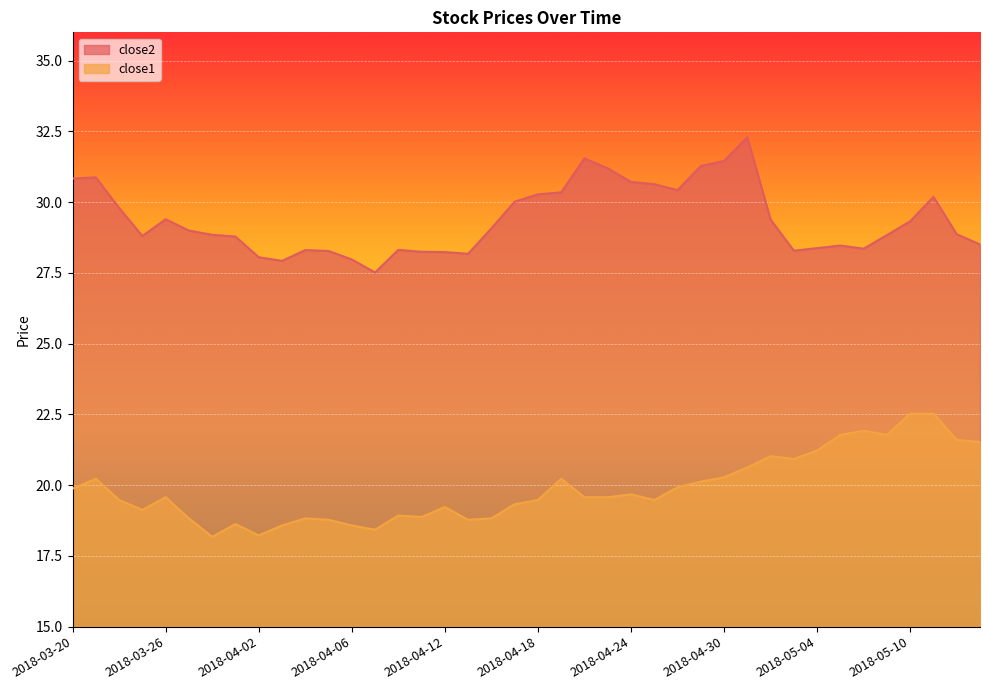

True or false: close1 has more than 0 interior local peaks.

True